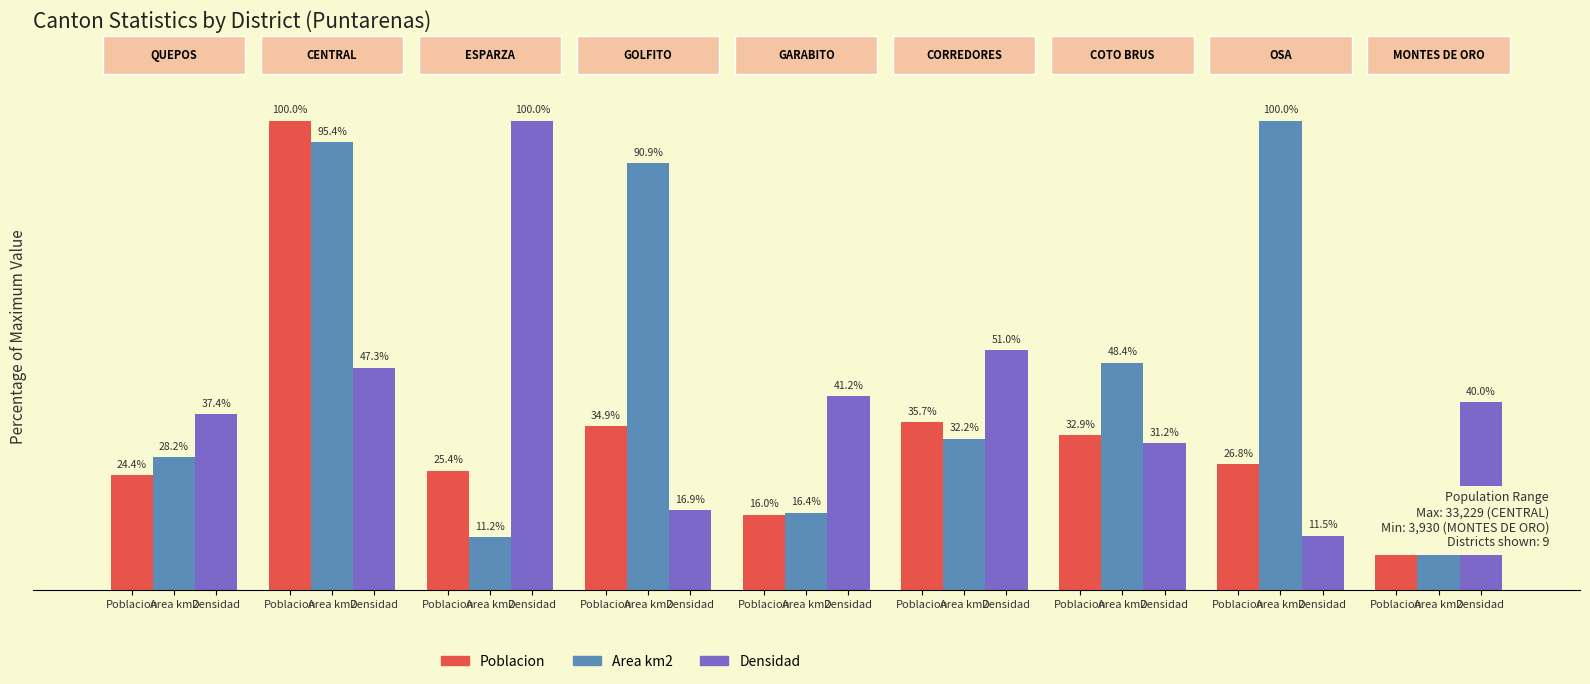

List the series in order of their overall mean, lowest first.

Poblacion, Densidad, Area km2